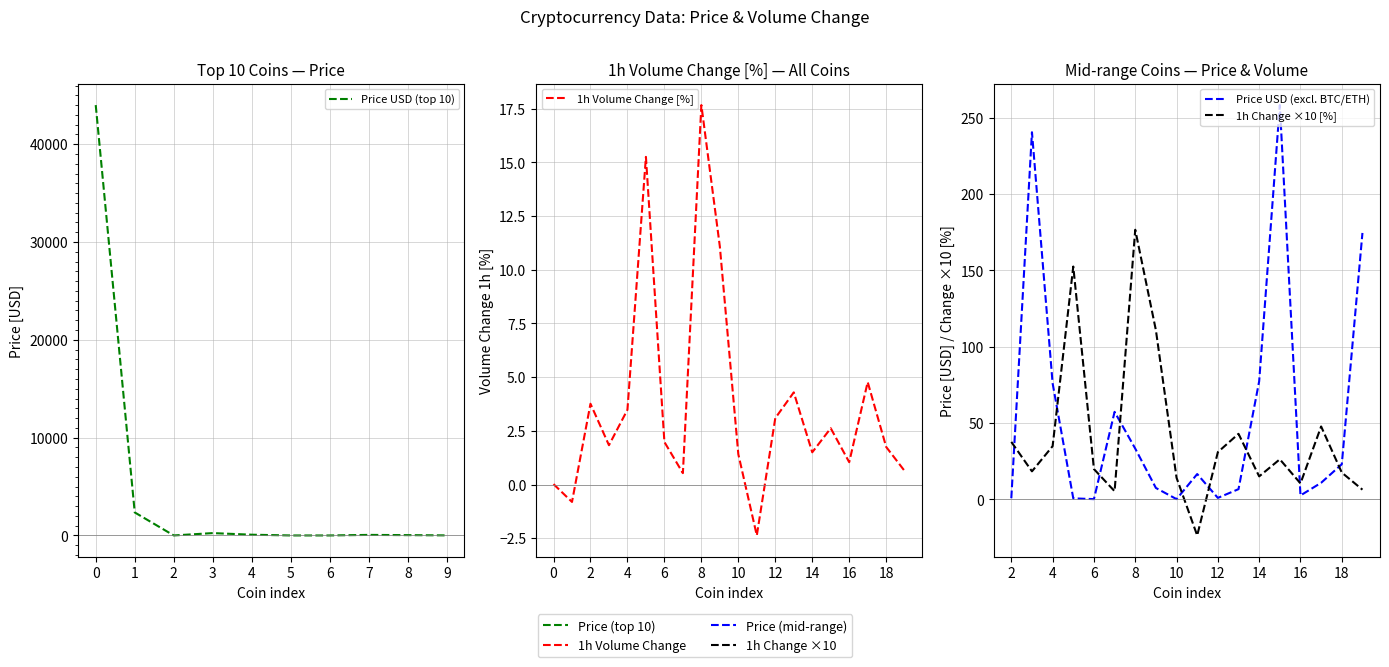

True or false: the data shows 1.4 at 16.

False